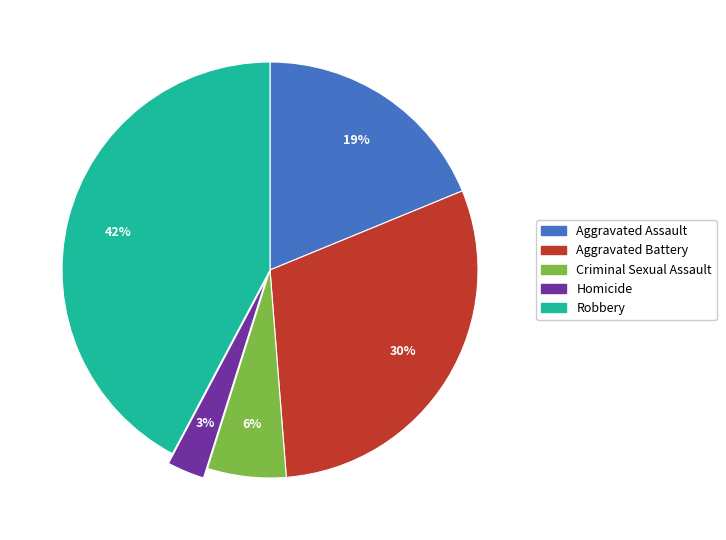

What is the ratio of the value at Homicide to the value at Aggravated Battery?

0.1